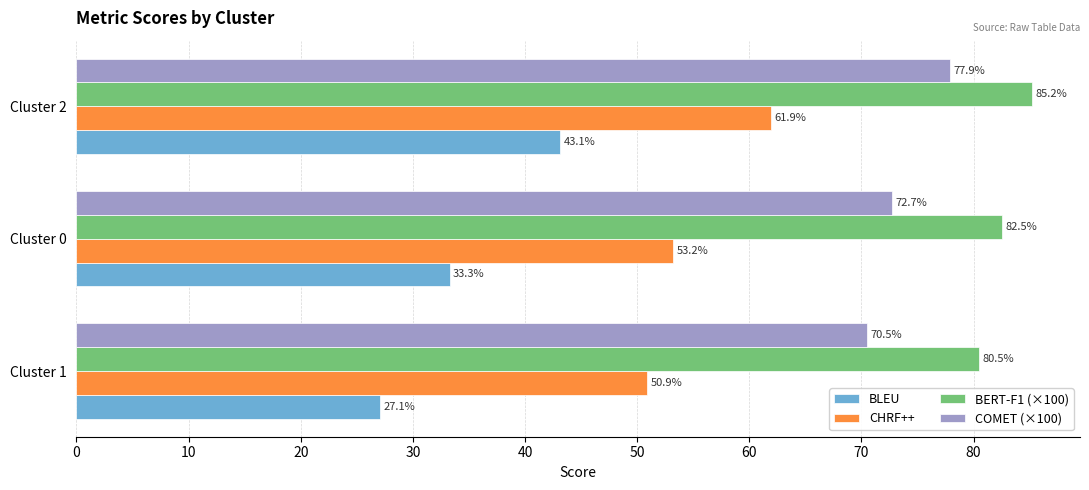

At which category does the chart reach its peak across all series?

Cluster 2